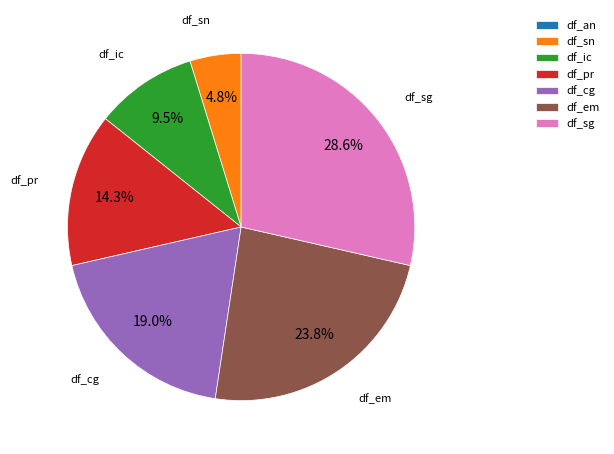

Which slice is the largest?

df_sg